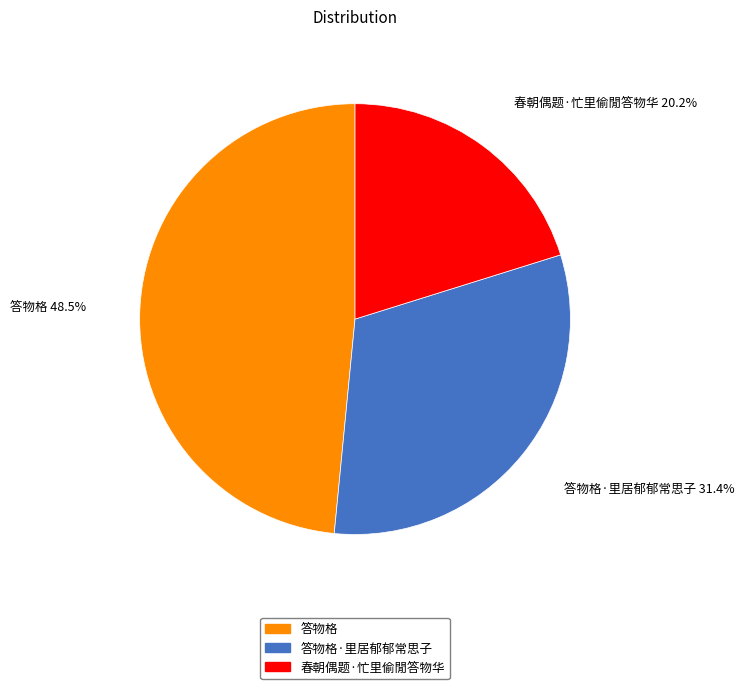

Is 答物格 the majority of the pie?

No